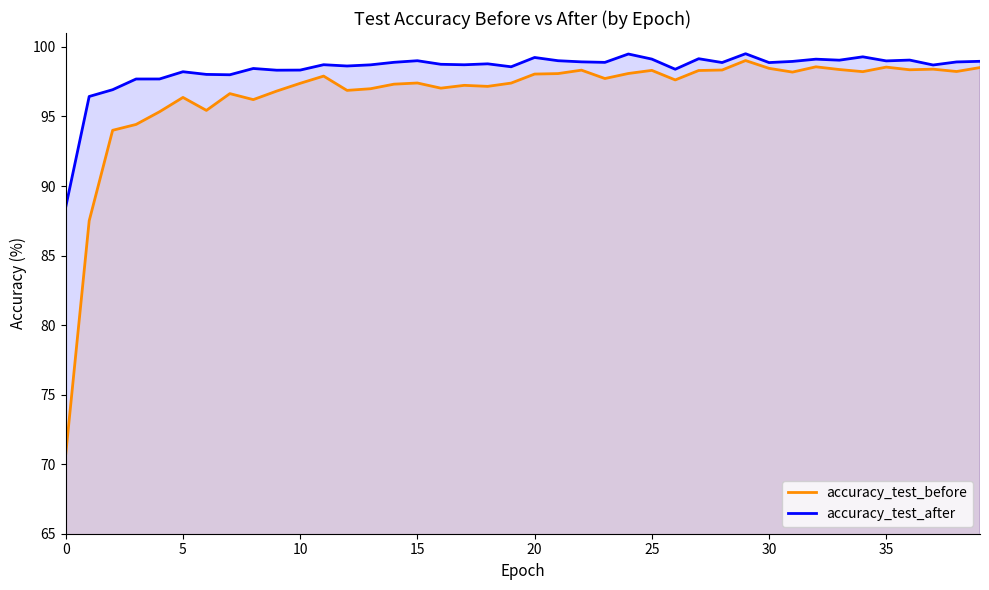

What is the difference between the accuracy_test_after values at 12 and 0?

10.1